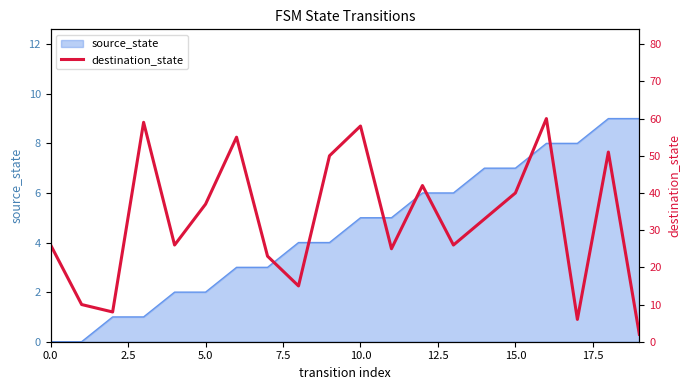

Read the value at 10, to the nearest 5.

60